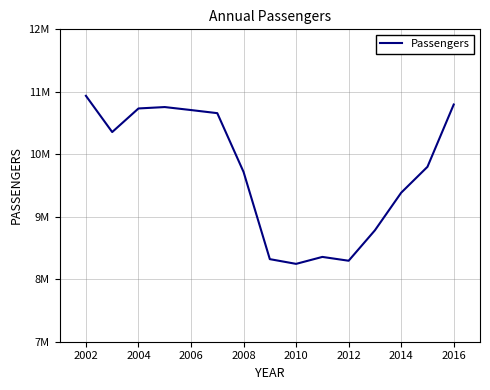

Does the chart display data point markers on the line(s)?

No